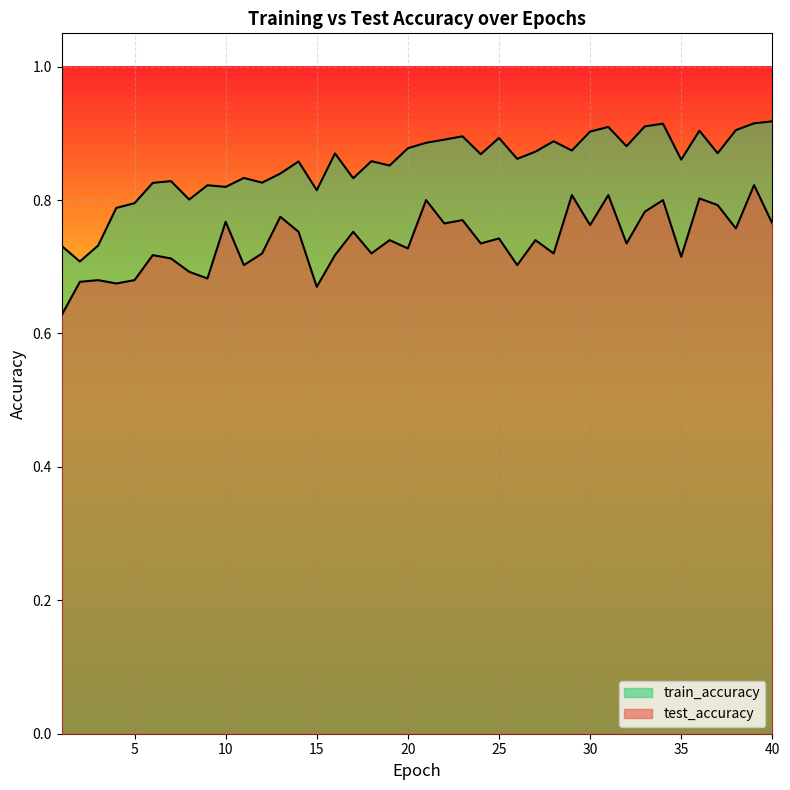

Count the number of categories in the chart.

40